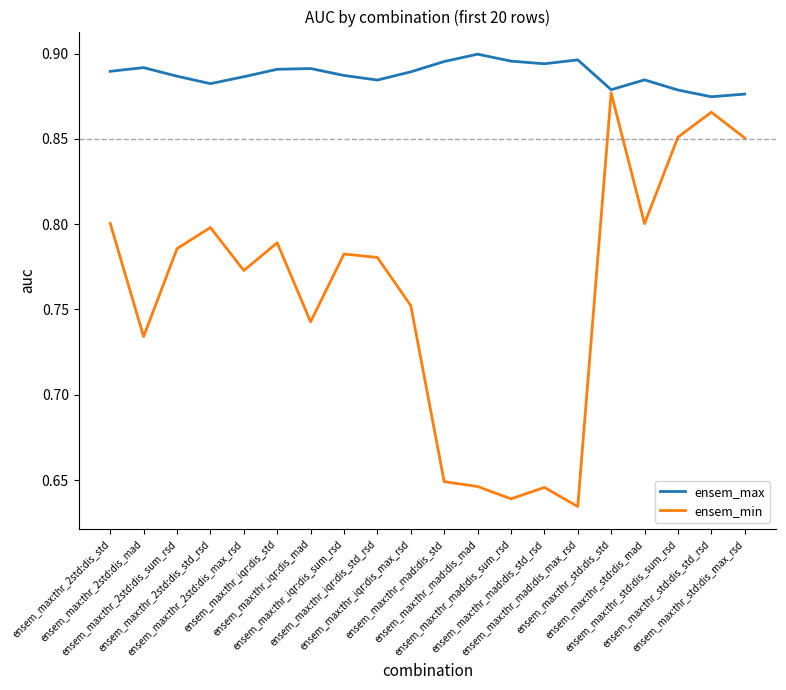

Which series has the largest range (max minus min)?

ensem_min